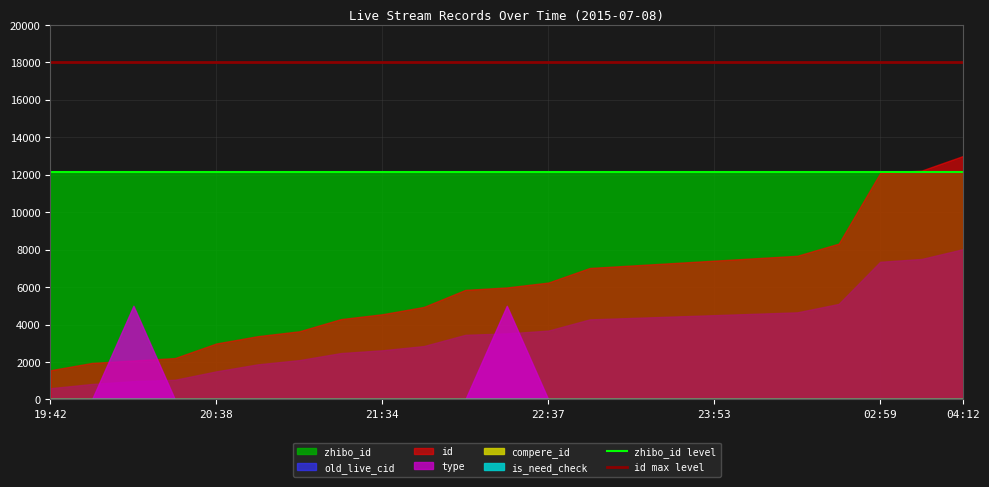

Which category has the lowest value across all series?

19:42